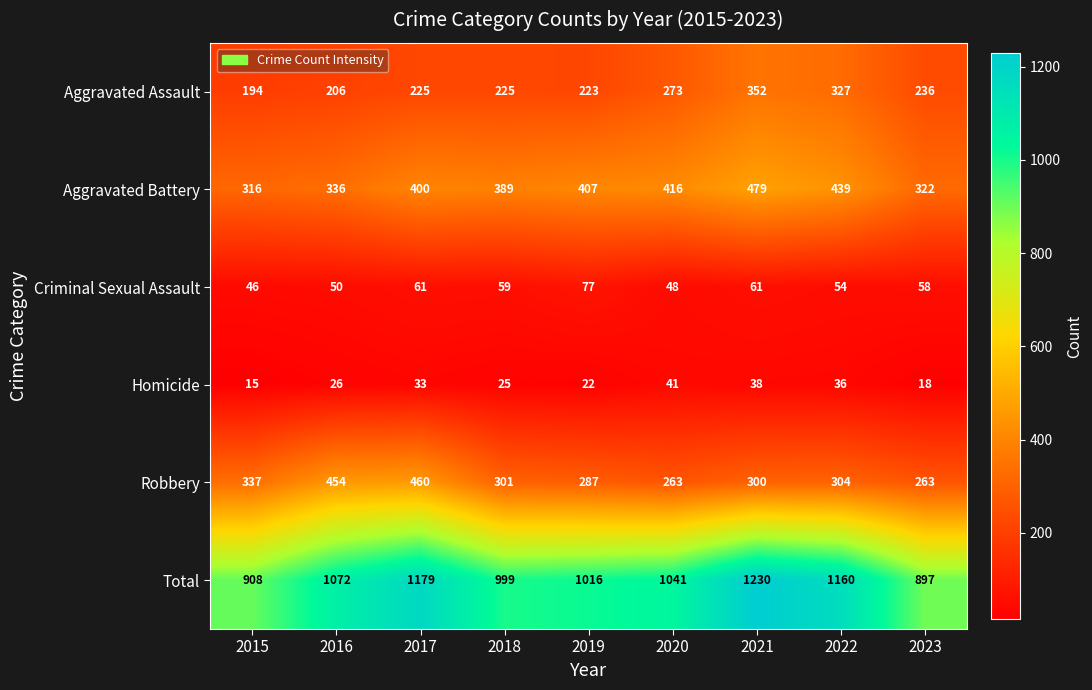

What is the average value of the Criminal Sexual Assault series?

57